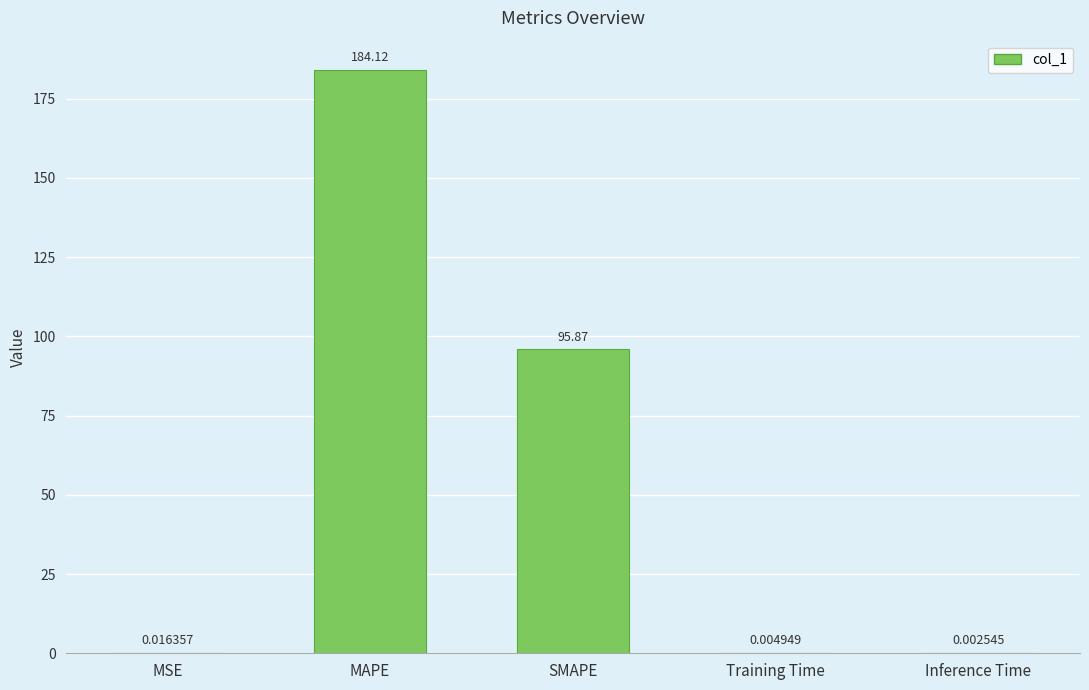

What is the sum of all values?

280.0